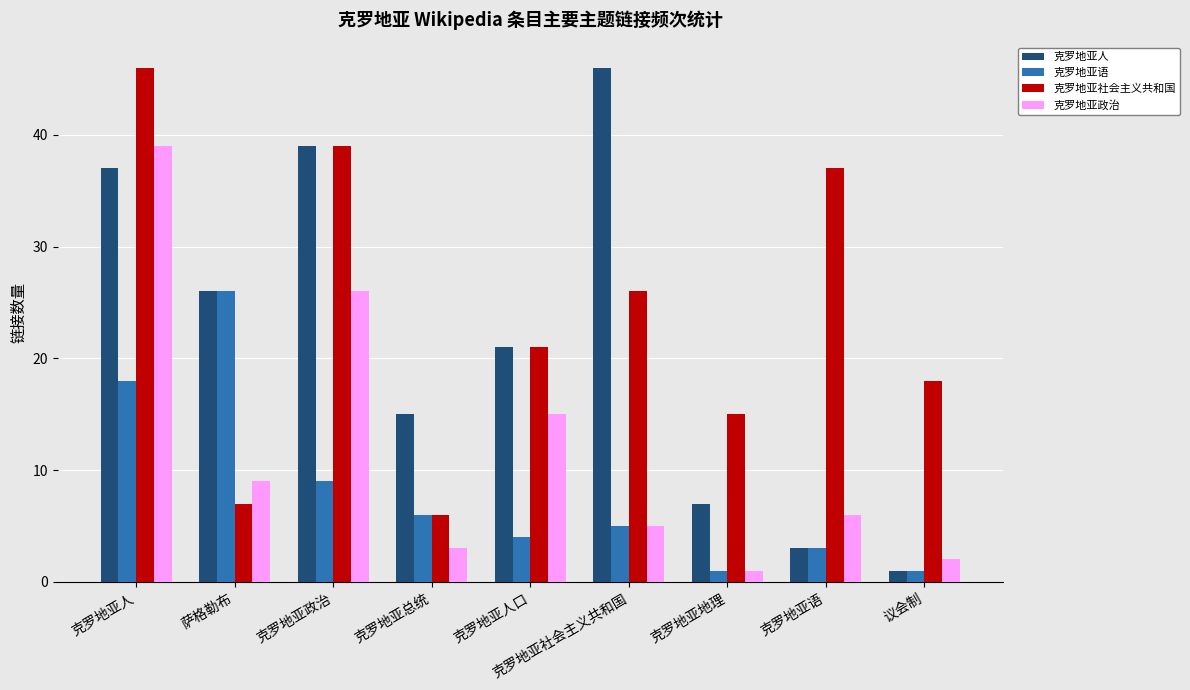

Is the value of 克罗地亚人 at 克罗地亚人 greater than the value of 克罗地亚政治 at 克罗地亚政治?

Yes